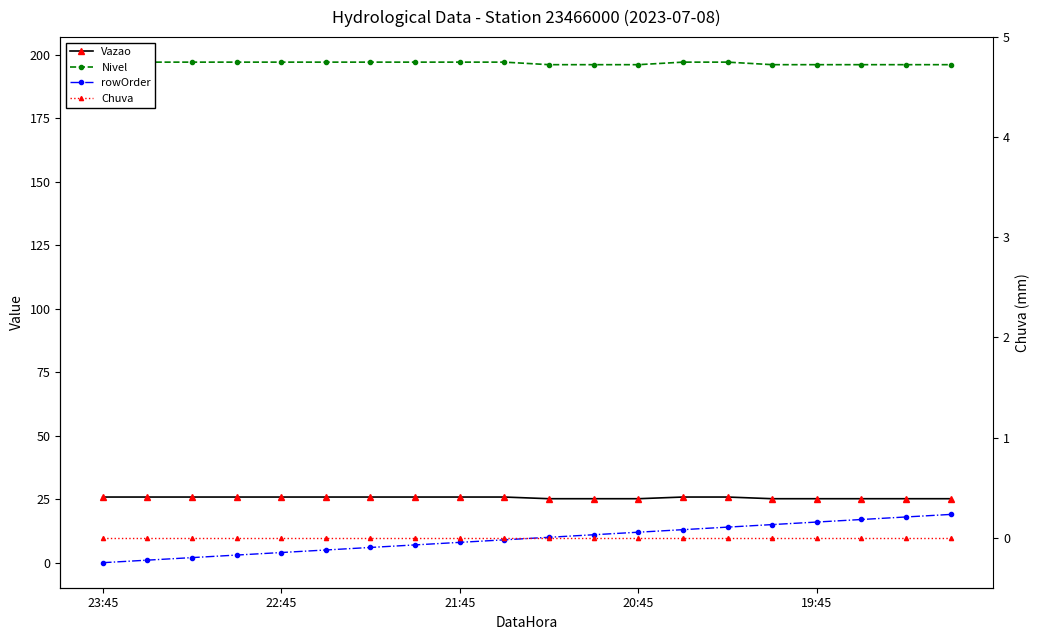

Reading left to right, what are all the values shown in this chart?

Vazao: 25.8	25.8	25.8	25.8	25.8	25.8	25.8	25.8	25.8	25.8	25.2	25.2	25.2	25.8	25.8	25.2	25.2	25.2	25.2	25.2
Nivel: 197.0	197.0	197.0	197.0	197.0	197.0	197.0	197.0	197.0	197.0	196.0	196.0	196.0	197.0	197.0	196.0	196.0	196.0	196.0	196.0
rowOrder: 0.0	1.0	2.0	3.0	4.0	5.0	6.0	7.0	8.0	9.0	10.0	11.0	12.0	13.0	14.0	15.0	16.0	17.0	18.0	19.0
Chuva: 0.0	0.0	0.0	0.0	0.0	0.0	0.0	0.0	0.0	0.0	0.0	0.0	0.0	0.0	0.0	0.0	0.0	0.0	0.0	0.0